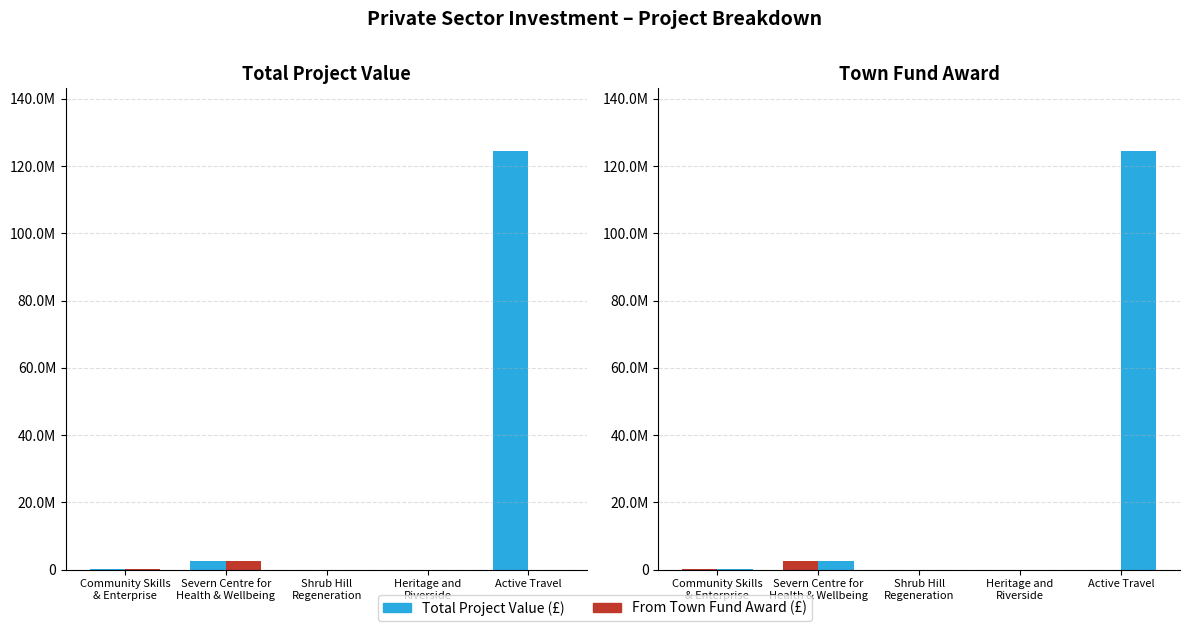

Is it true that From Town Fund Award (£) equals 151102.0 at Community Skills
& Enterprise?

True